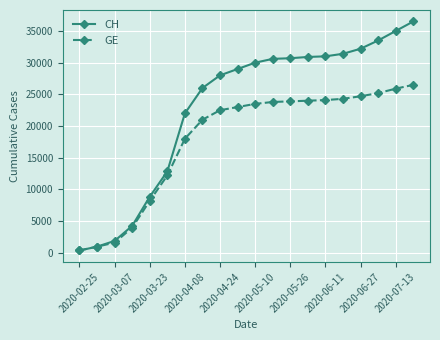

What is the maximum value for CH?

36500